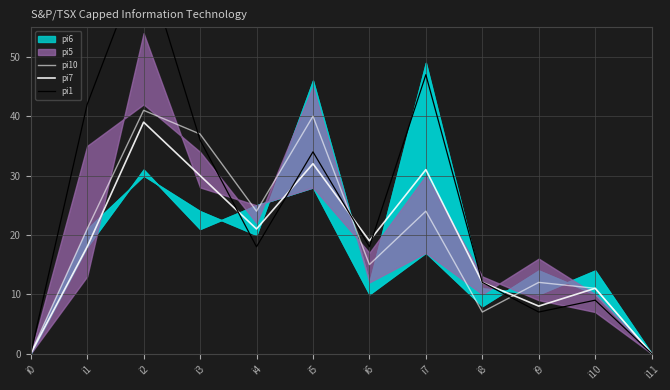

Which label corresponds to the largest value in the chart?

i2